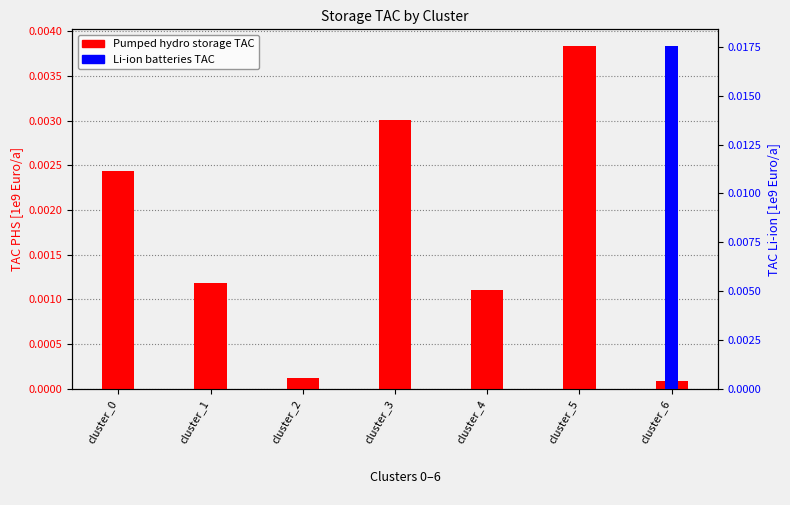

At which category is the sum across all series the highest?

cluster_6